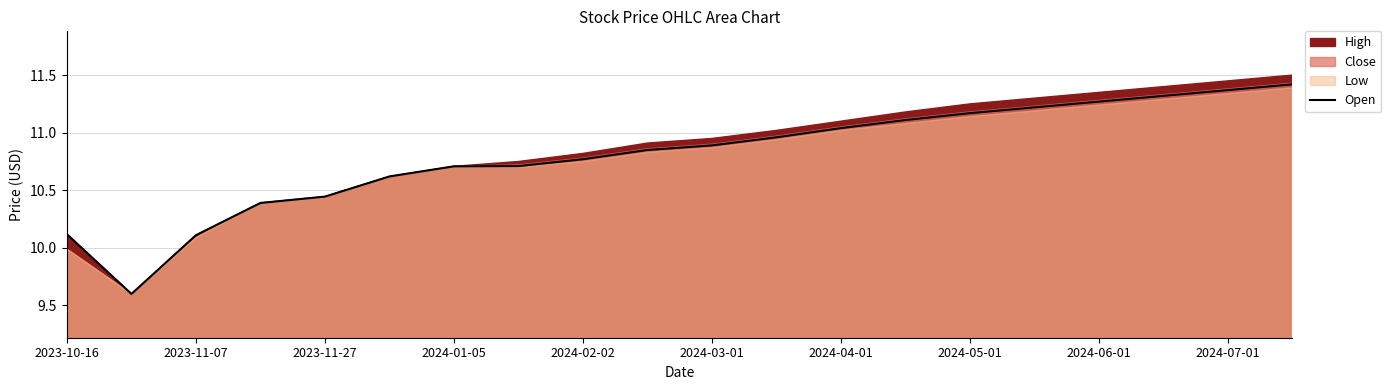

True or false: Open has a value of 15.1 at 2024-04-01.

False